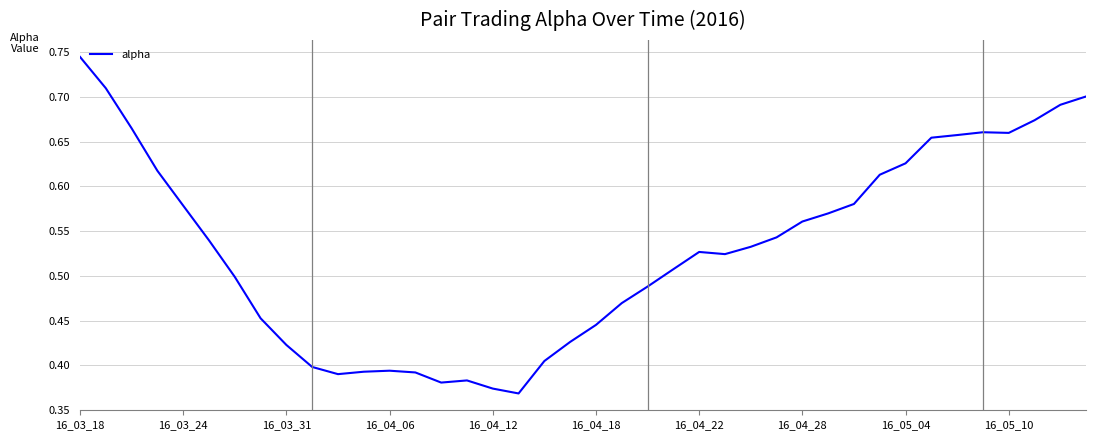

Is this an area chart (filled region under the line)?

No